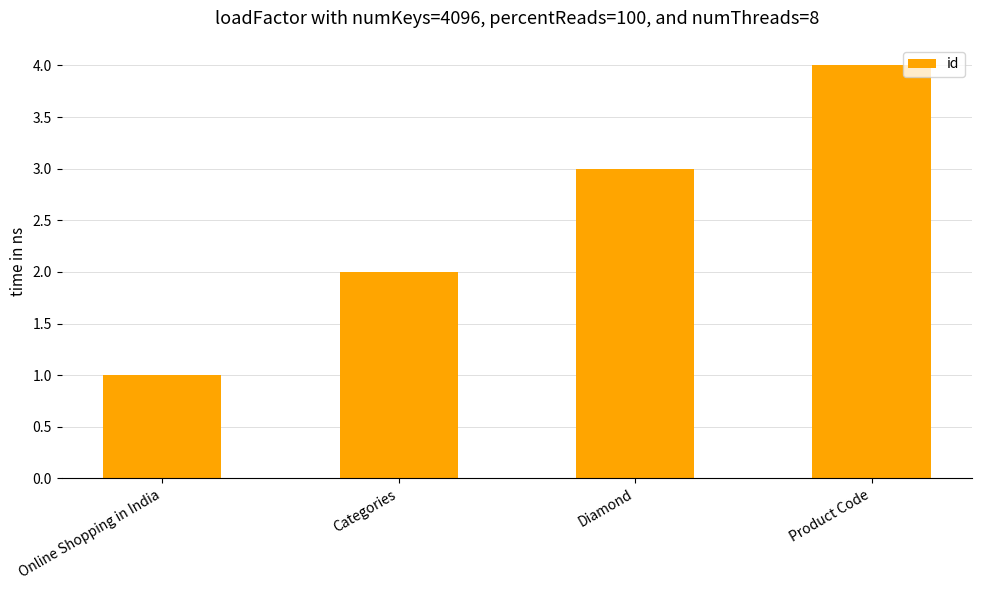

What is the difference between the maximum and minimum values?

3